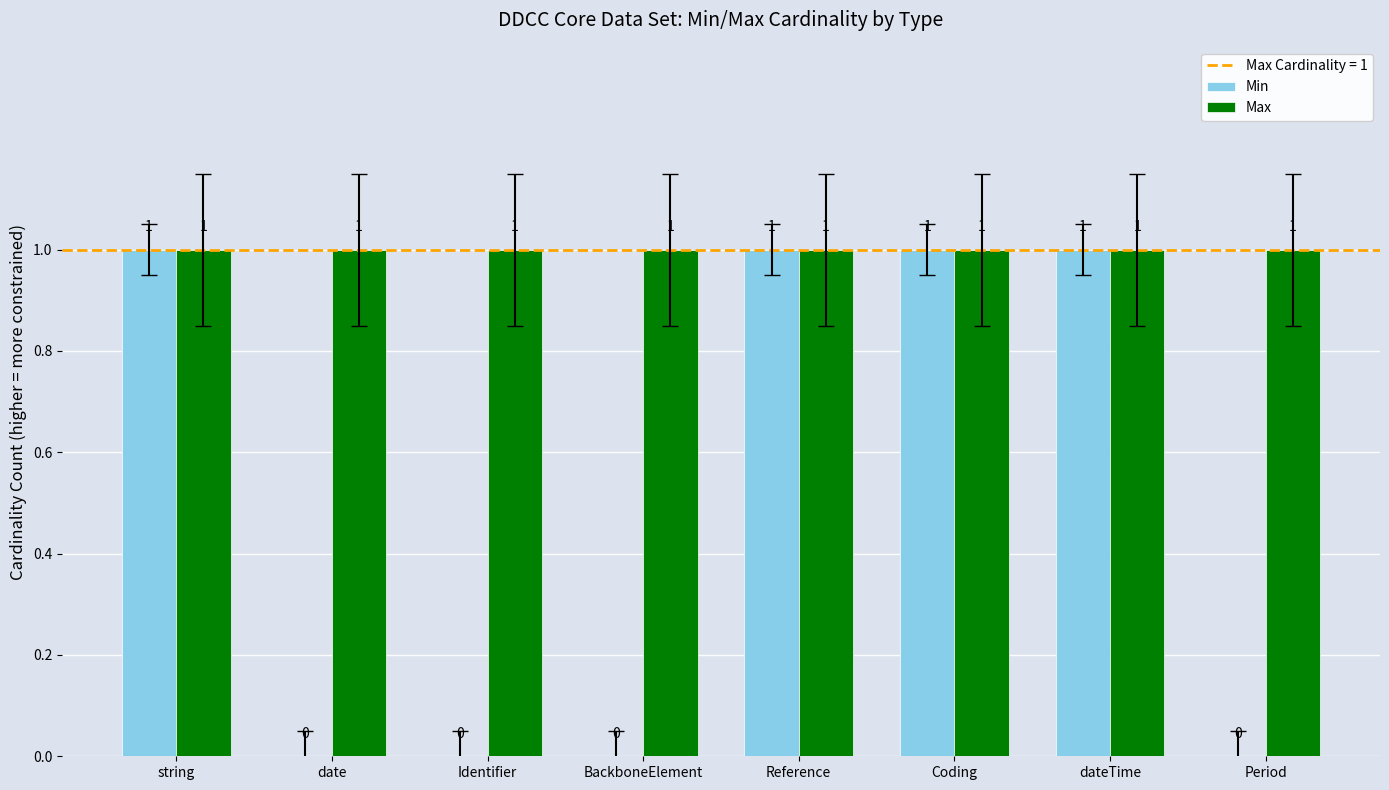

Reading right to left, list all the values displayed in this chart.

Min: Period=0	dateTime=1	Coding=1	Reference=1	BackboneElement=0	Identifier=0	date=0	string=1
Max: Period=1	dateTime=1	Coding=1	Reference=1	BackboneElement=1	Identifier=1	date=1	string=1